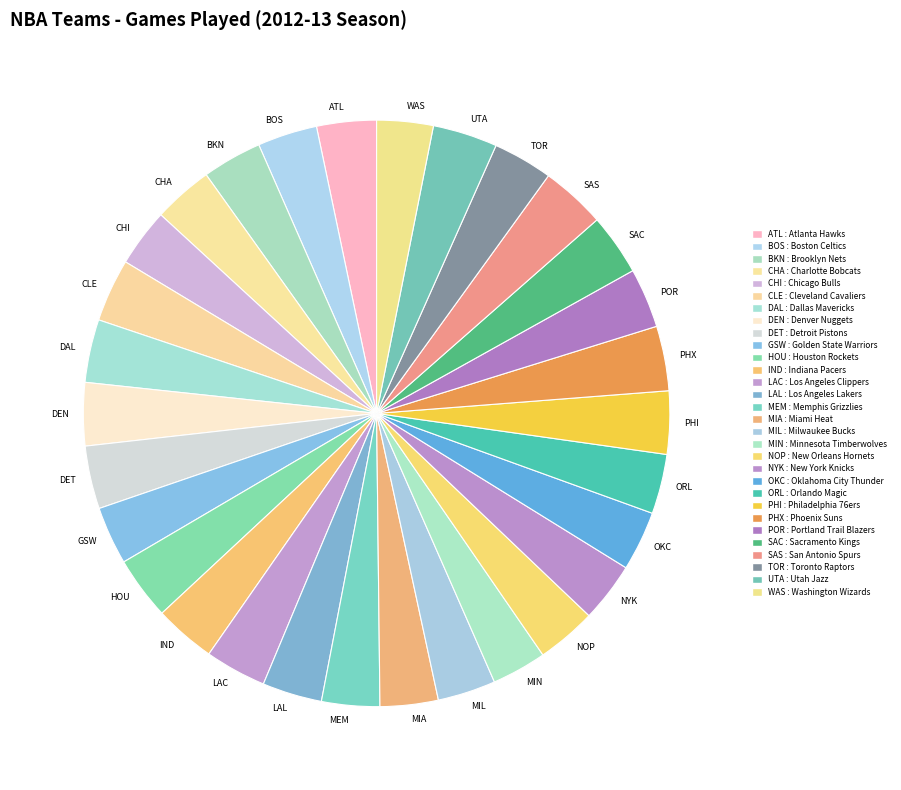

What is the ratio of the value at TOR to the value at HOU?

0.9